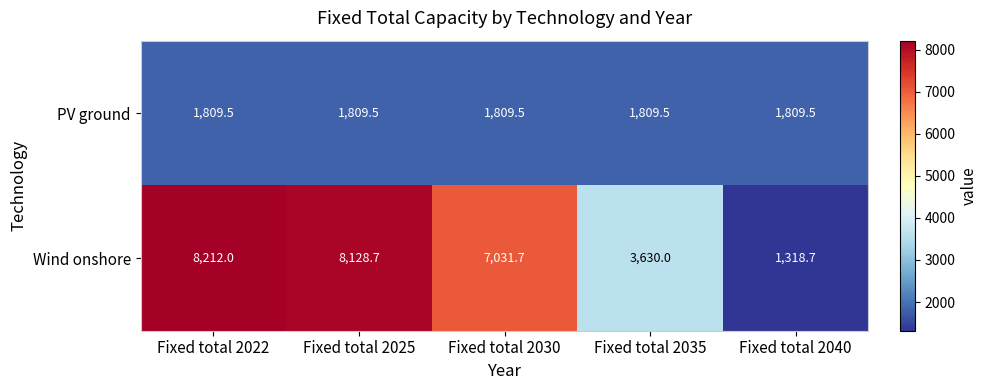

Reading left to right, list all the values displayed in this chart.

PV ground: Fixed total 2022=1809.5	Fixed total 2025=1809.5	Fixed total 2030=1809.5	Fixed total 2035=1809.5	Fixed total 2040=1809.5
Wind onshore: Fixed total 2022=8212.0	Fixed total 2025=8128.7	Fixed total 2030=7031.7	Fixed total 2035=3630.0	Fixed total 2040=1318.7